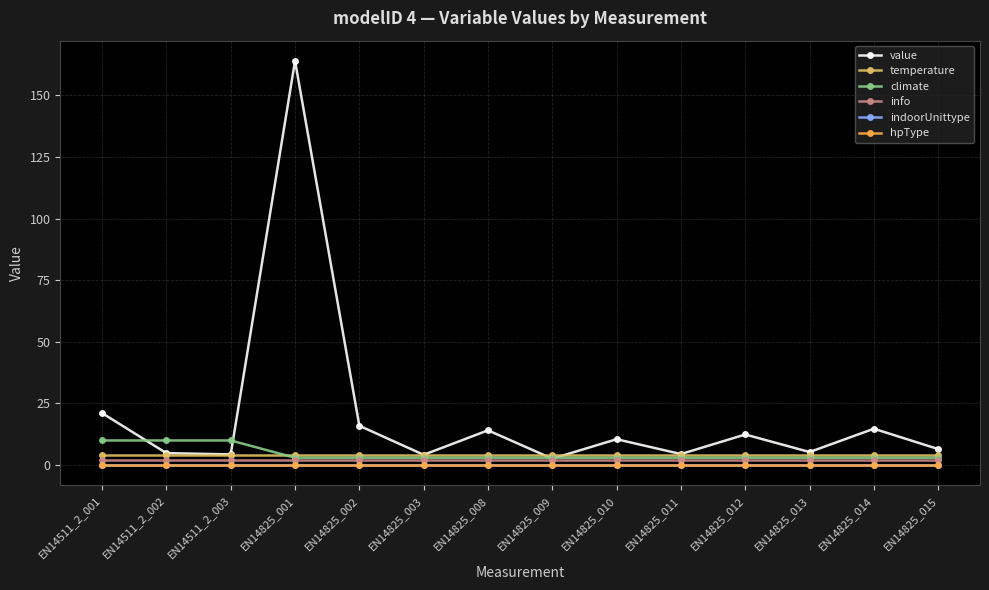

What is the greatest value displayed?

164.0